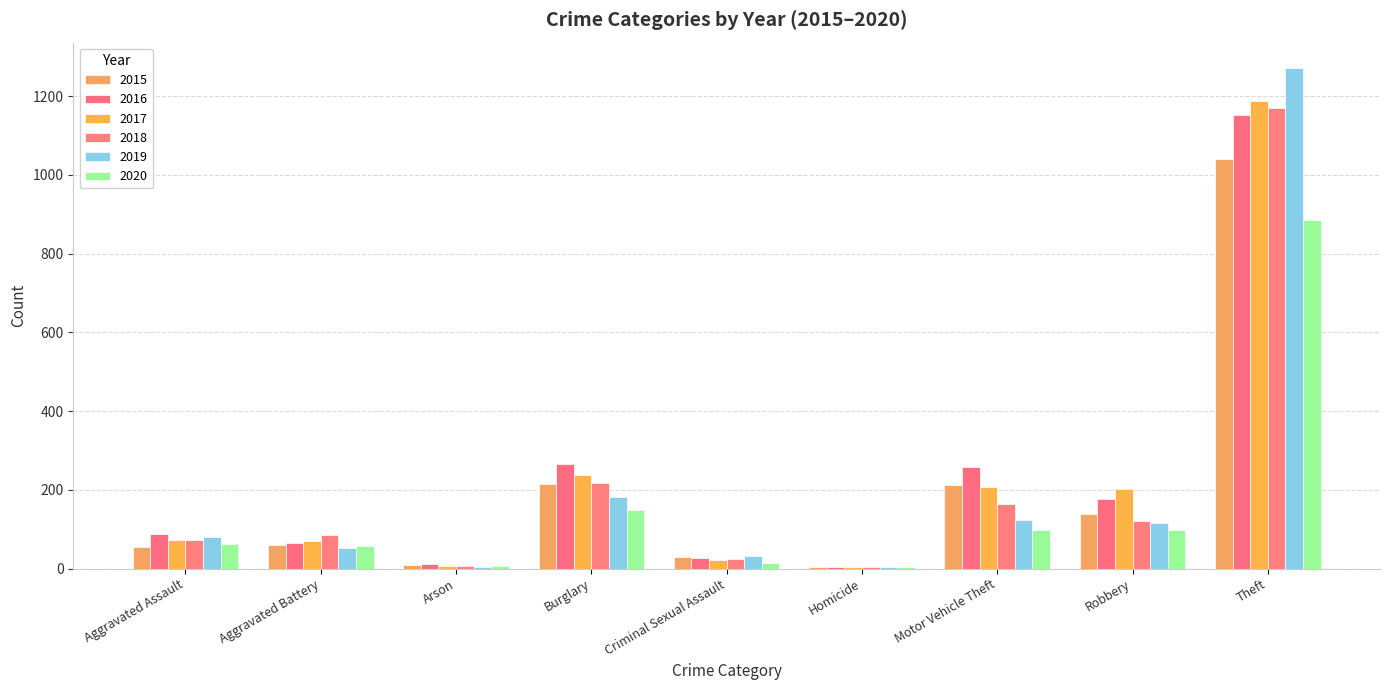

What value does the 2018 series have at Burglary, to the nearest 50?

200